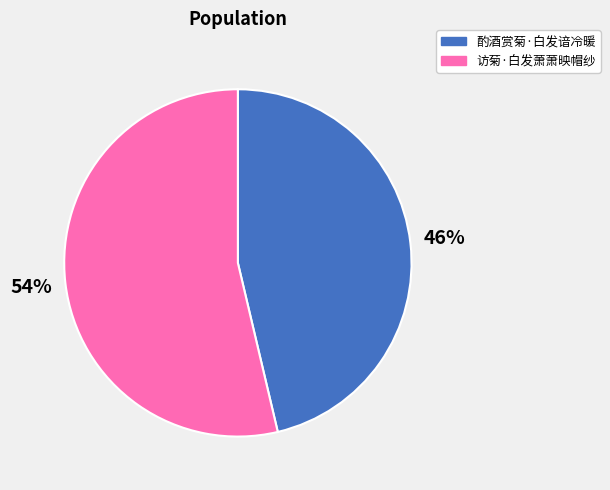

To the nearest percent, what is the average slice percentage?

50%